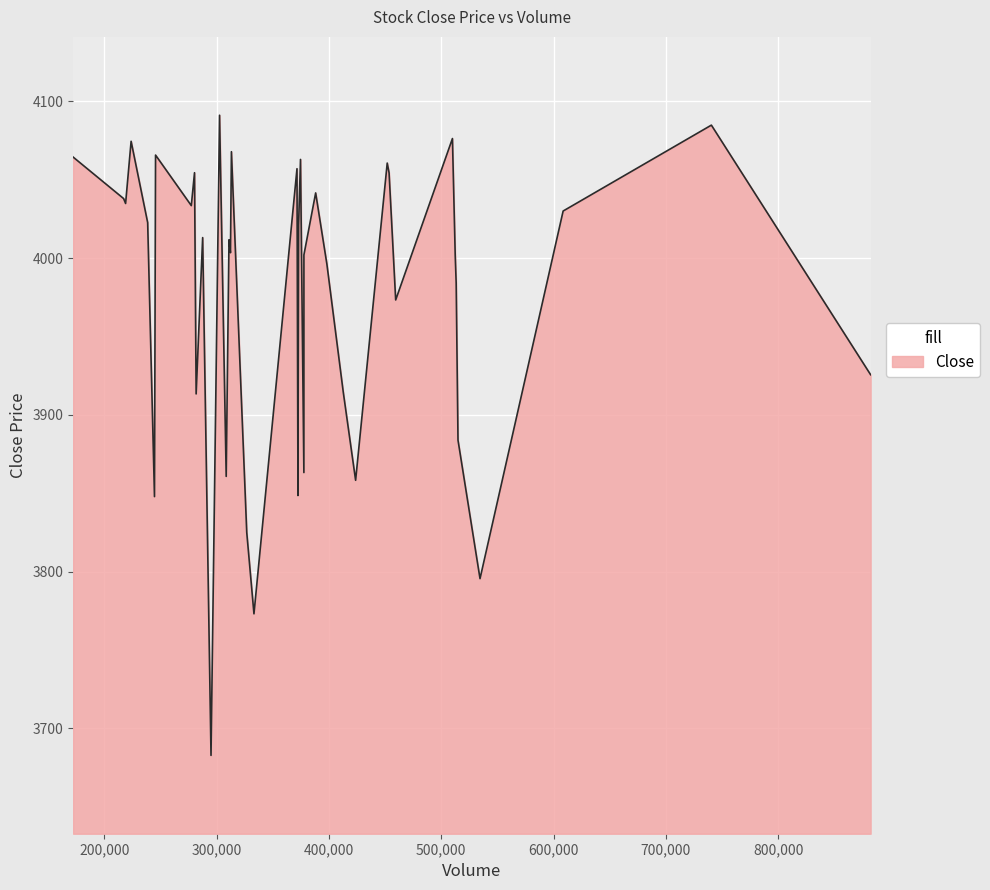

What is the greatest value displayed?

4091.2